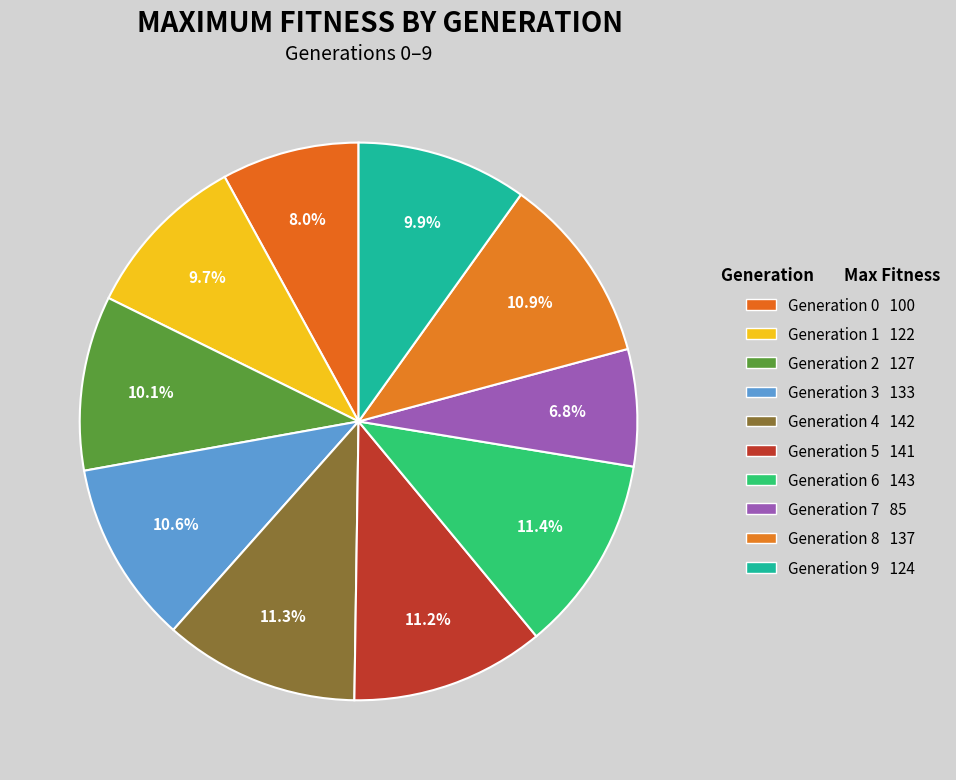

How many slices are in this pie chart?

10